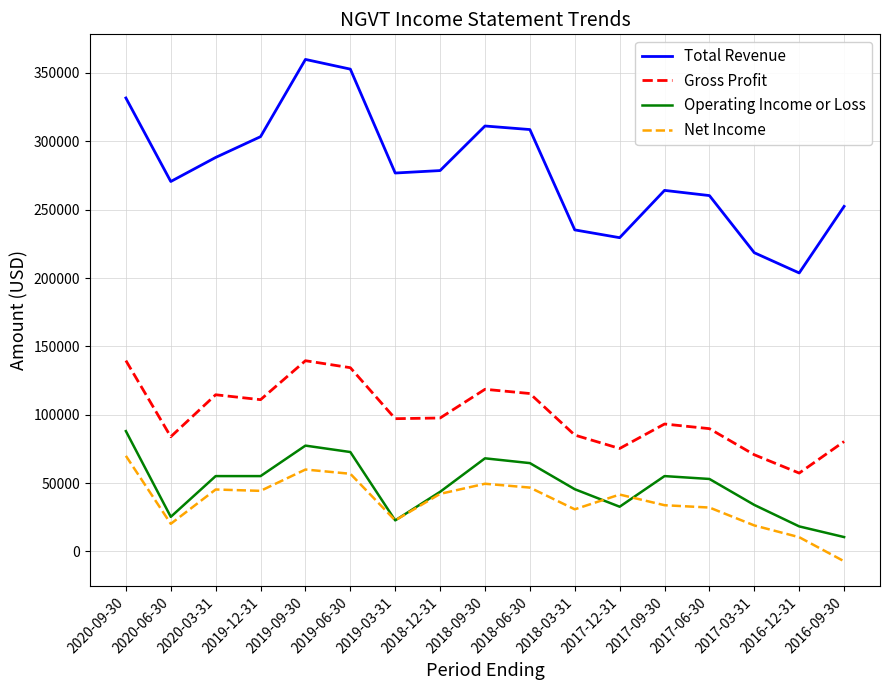

True or false: Operating Income or Loss and Total Revenue intersect in this chart.

False